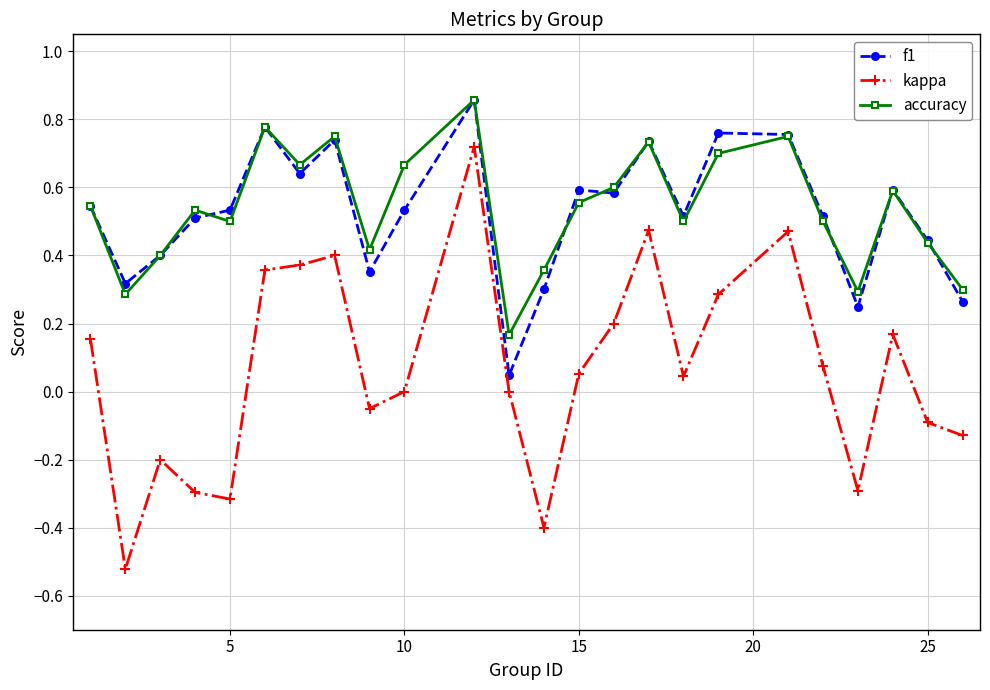

Which series has the widest spread of values?

kappa